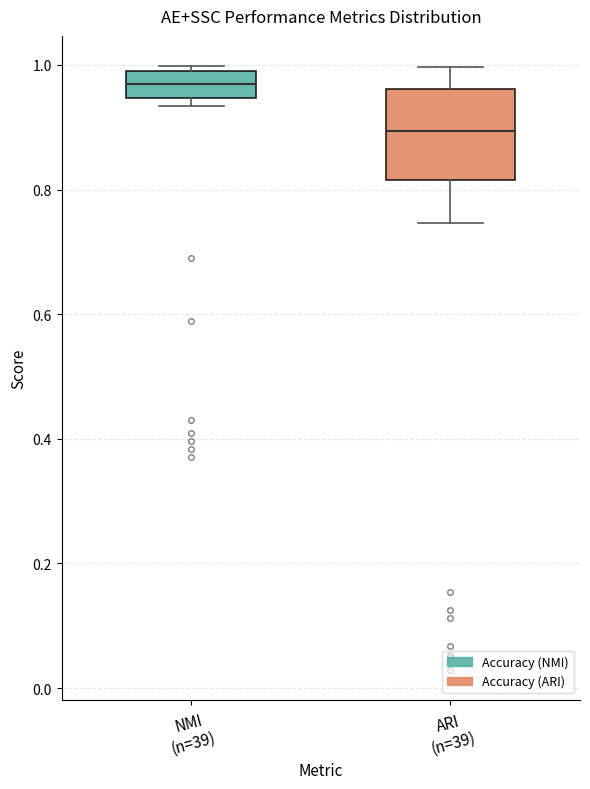

Which box is the tallest, from its lower edge to its upper edge?

ARI (n=39)